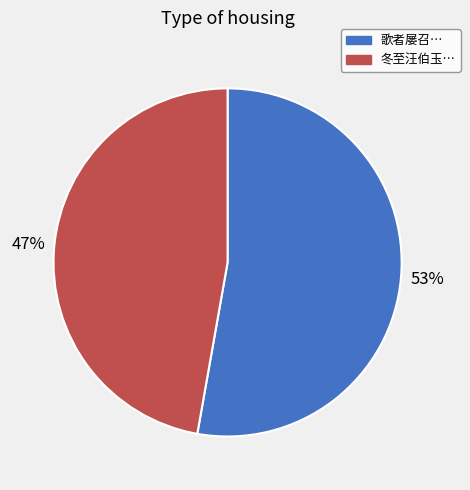

Rank the categories by value from highest to lowest.

歌者屡召…, 冬至汪伯玉…